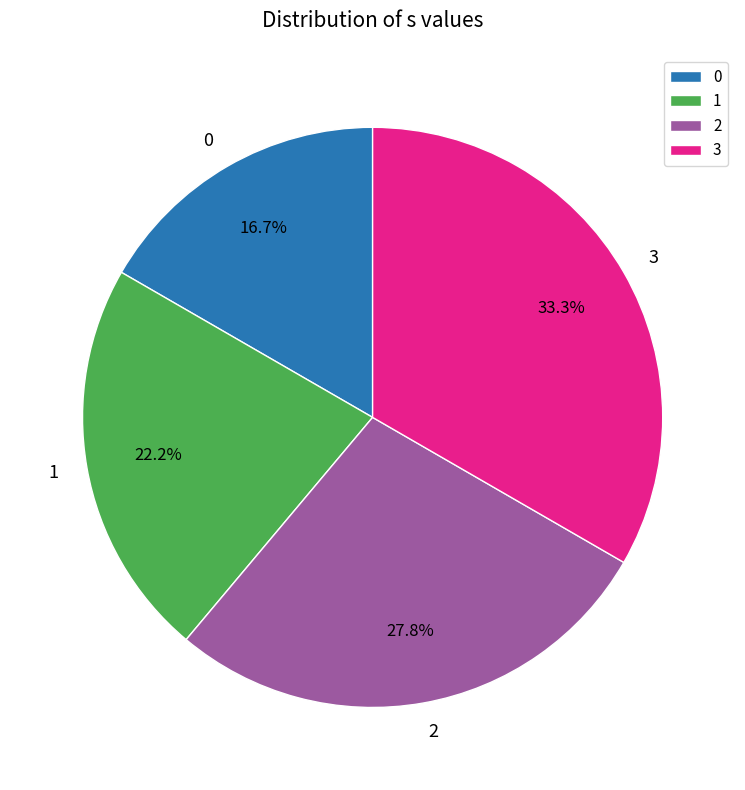

How many segments does this pie chart have?

4